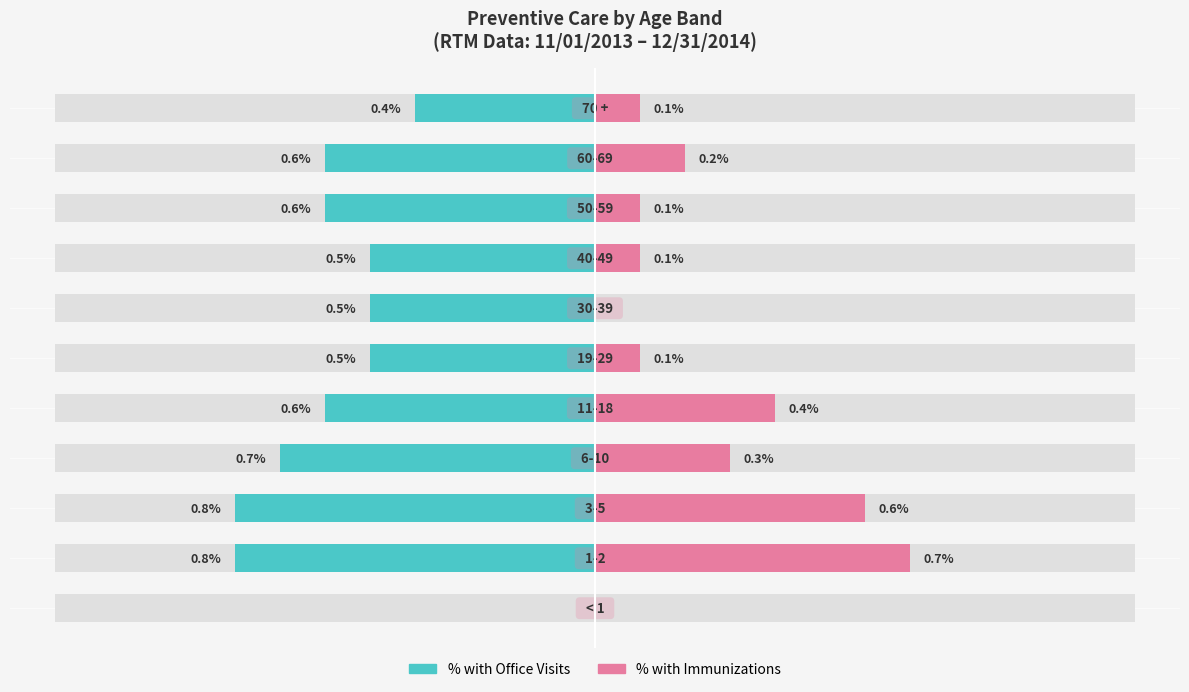

Count the number of categories in the chart.

11